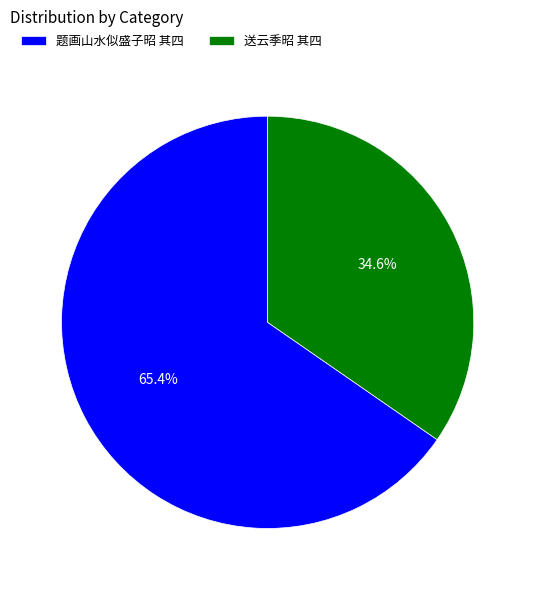

How much of the chart is everything except 送云季昭 其四?

65.4%